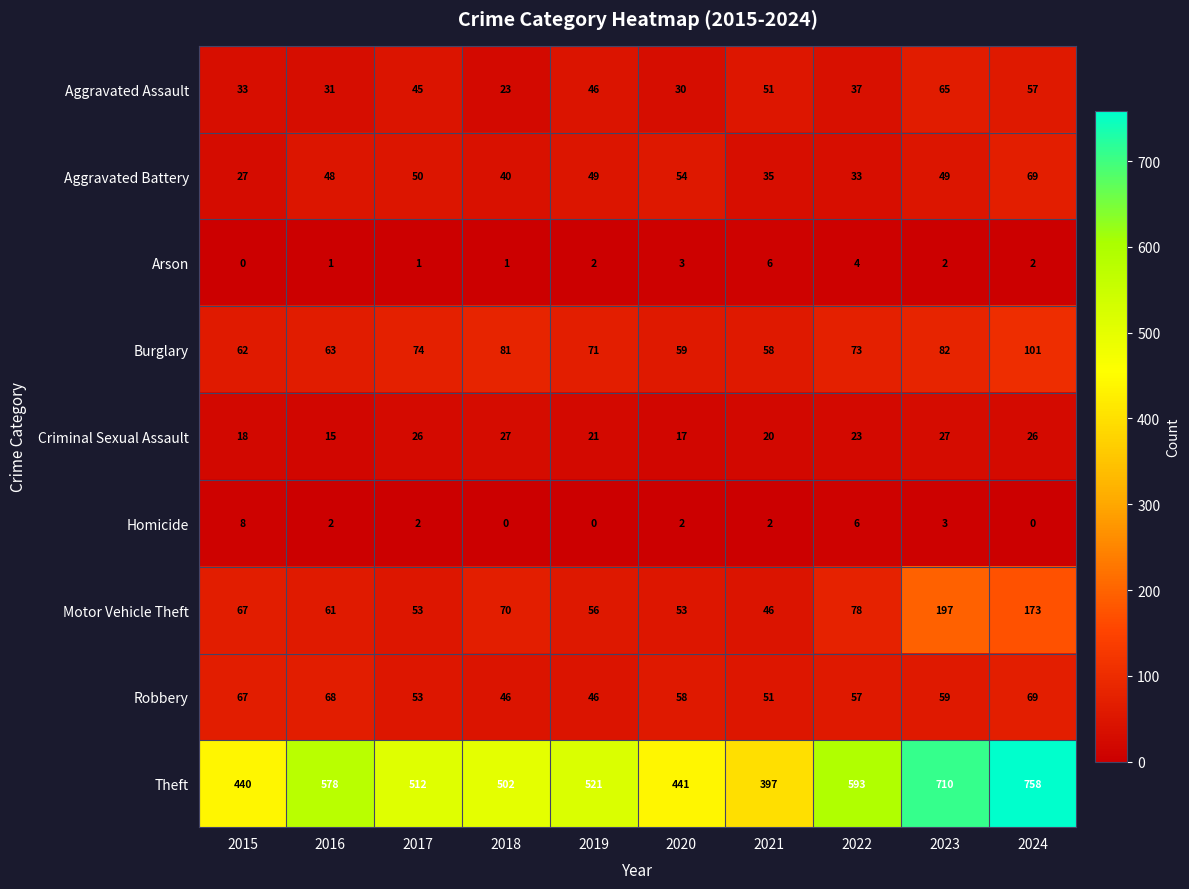

Rank the series at 2023 from lowest to highest value.

Arson, Homicide, Criminal Sexual Assault, Aggravated Battery, Robbery, Aggravated Assault, Burglary, Motor Vehicle Theft, Theft